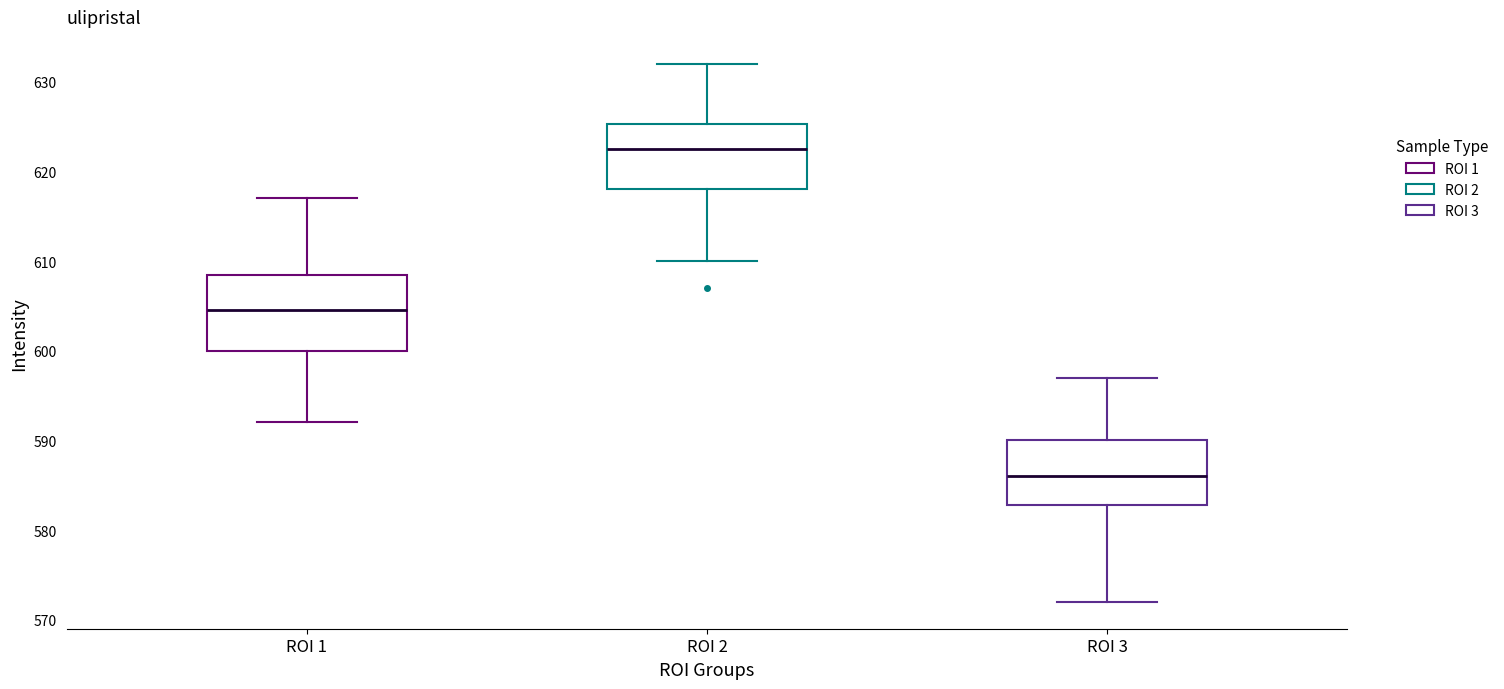

Which box is the tallest, from its lower edge to its upper edge?

ROI 1